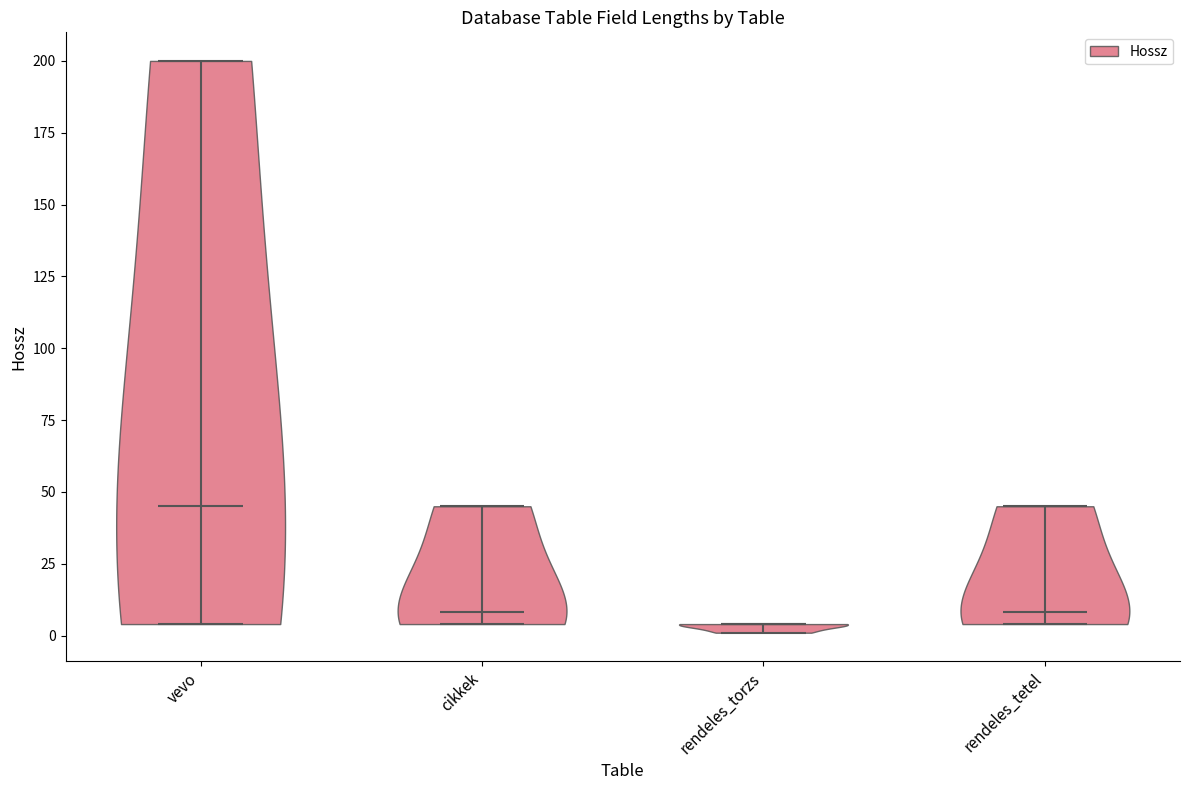

What is the highest point the violin for rendeles_torzs reaches on the y-axis? The values are not printed on the chart, so give them approximately, as read against the axis.

5